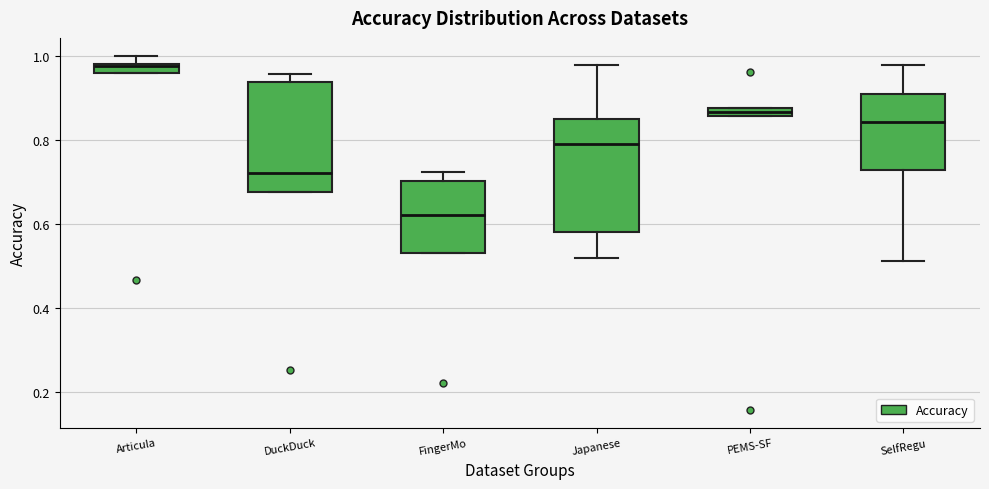

Where does the median line of the box for SelfRegu sit on the y-axis? The values are not printed on the chart, so give them approximately, as read against the axis.

0.84